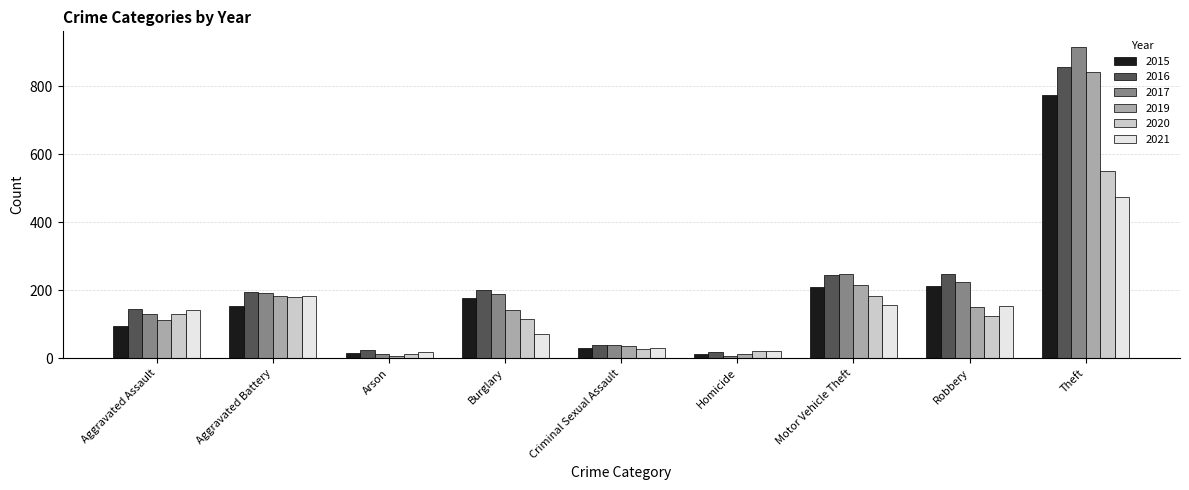

What is the value of the 2021 bar at the 7th from the left?

156